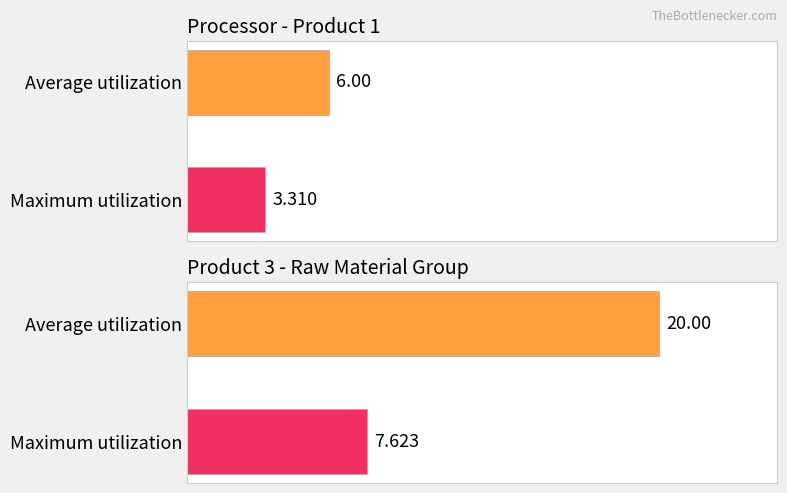

Where does the Average utilization series first go above 12?

Product 3